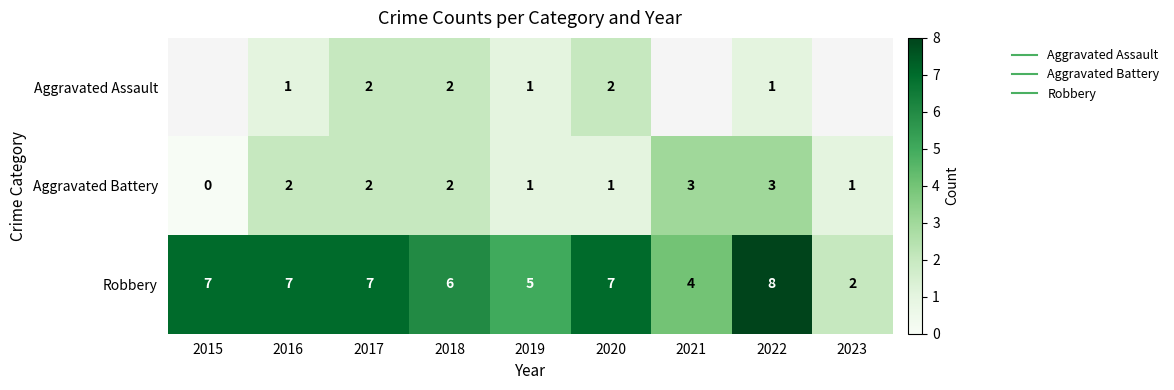

Which series has the largest total across all categories?

Robbery